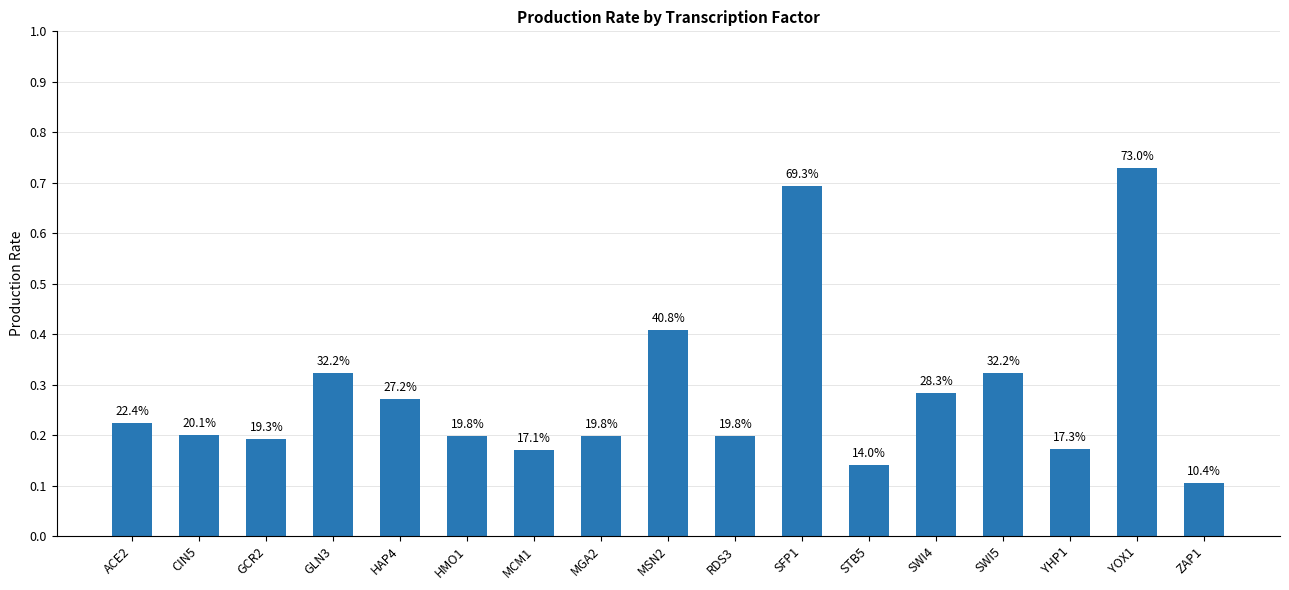

Does the chart contain any negative values?

No